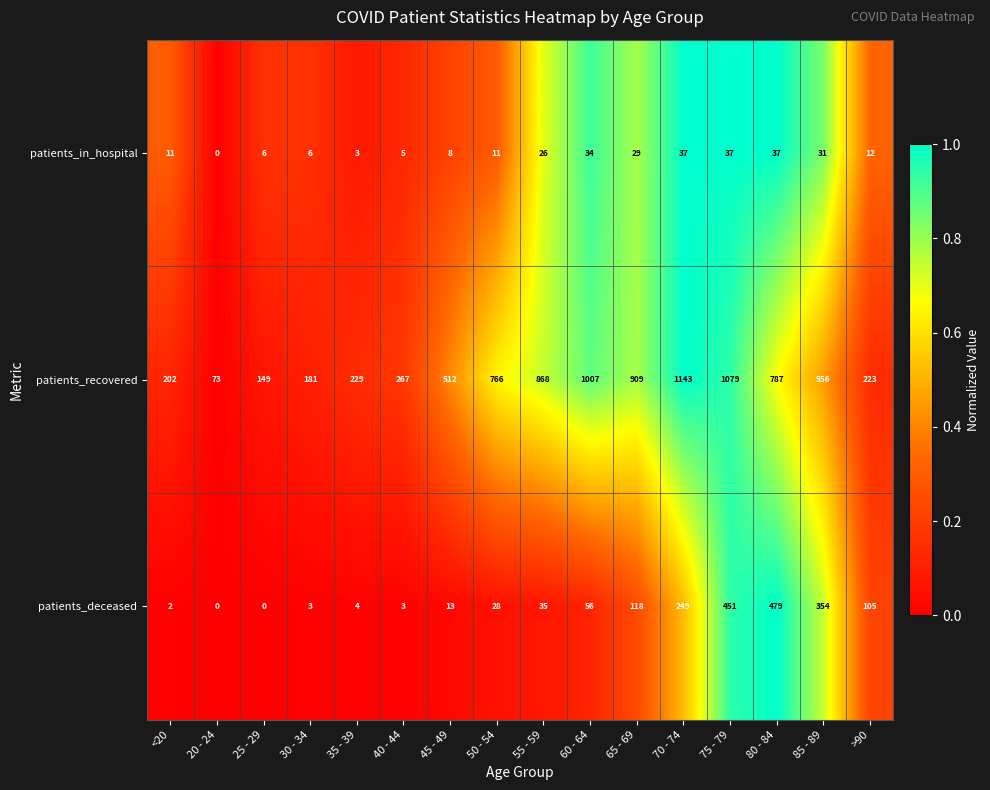

At which category does the chart reach its peak across all series?

70 - 74